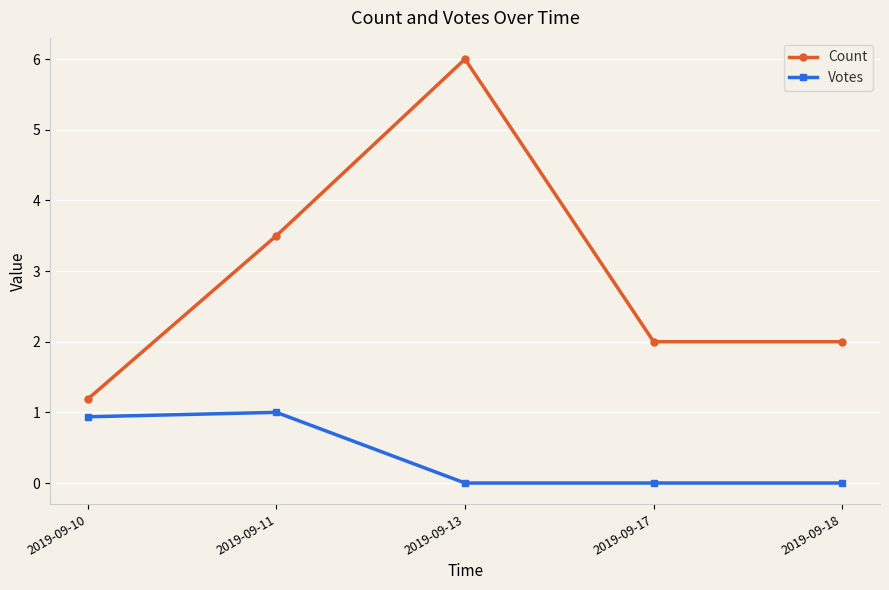

At which category does Votes reach its first local peak?

2019-09-11